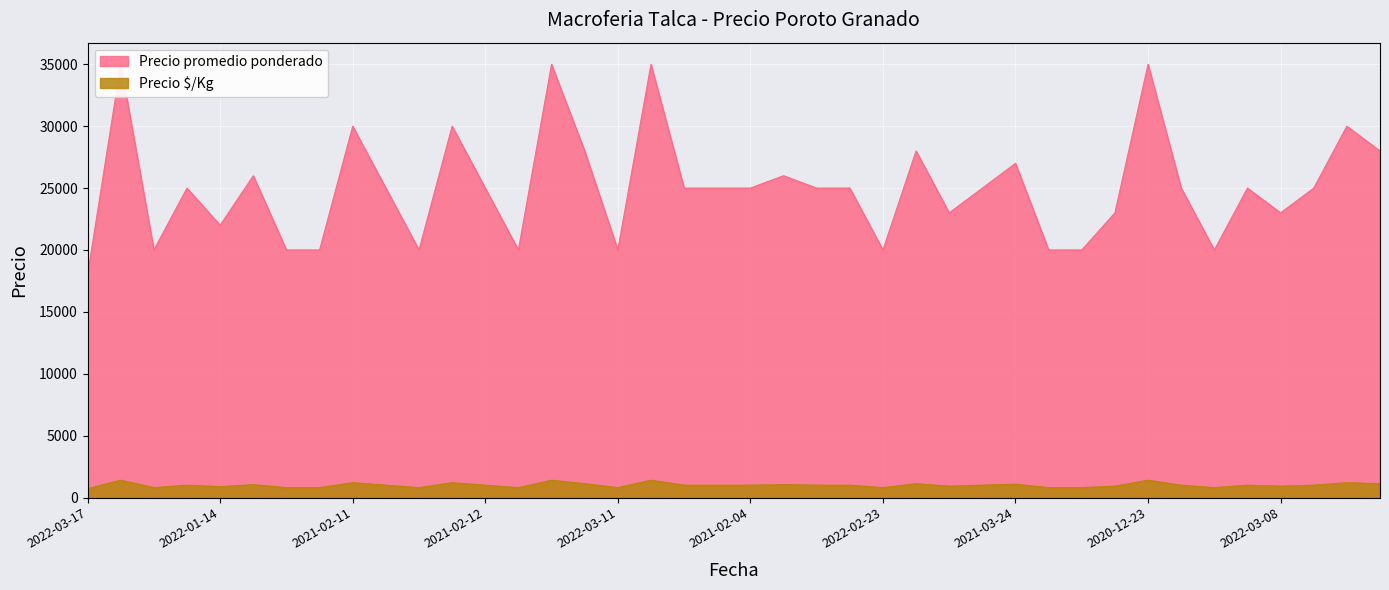

Reading right to left, transcribe all the data shown in this chart.

Precio promedio ponderado: 2022-01-27=28000	2021-02-03=30000	2021-12-27=25000	2022-03-08=23000	2021-02-17=25000	2022-03-28=20000	2021-01-29=25000	2020-12-23=35000	2022-02-28=23000	2022-03-25=20000	2022-03-24=20000	2021-03-24=27000	2022-03-07=25000	2021-03-16=23000	2021-02-02=28000	2022-02-23=20000	2021-02-24=25000	2021-02-26=25000	2021-01-27=26000	2021-02-04=25000	2022-01-21=25000	2021-02-23=25000	2021-12-23=35000	2022-03-11=20000	2021-01-22=28000	2021-12-22=35000	2022-04-13=20000	2021-02-12=25000	2022-12-26=30000	2022-03-22=20000	2022-02-02=25000	2021-02-11=30000	2022-04-08=20000	2022-02-09=20000	2021-01-19=26000	2022-01-14=22000	2021-03-04=25000	2022-03-23=20000	2022-12-27=35000	2022-03-17=18000
Precio $/Kg: 2022-01-27=1120	2021-02-03=1200	2021-12-27=1000	2022-03-08=920	2021-02-17=1000	2022-03-28=800	2021-01-29=1000	2020-12-23=1400	2022-02-28=920	2022-03-25=800	2022-03-24=800	2021-03-24=1080	2022-03-07=1000	2021-03-16=920	2021-02-02=1120	2022-02-23=800	2021-02-24=1000	2021-02-26=1000	2021-01-27=1040	2021-02-04=1000	2022-01-21=1000	2021-02-23=1000	2021-12-23=1400	2022-03-11=800	2021-01-22=1120	2021-12-22=1400	2022-04-13=800	2021-02-12=1000	2022-12-26=1200	2022-03-22=800	2022-02-02=1000	2021-02-11=1200	2022-04-08=800	2022-02-09=800	2021-01-19=1040	2022-01-14=880	2021-03-04=1000	2022-03-23=800	2022-12-27=1400	2022-03-17=720